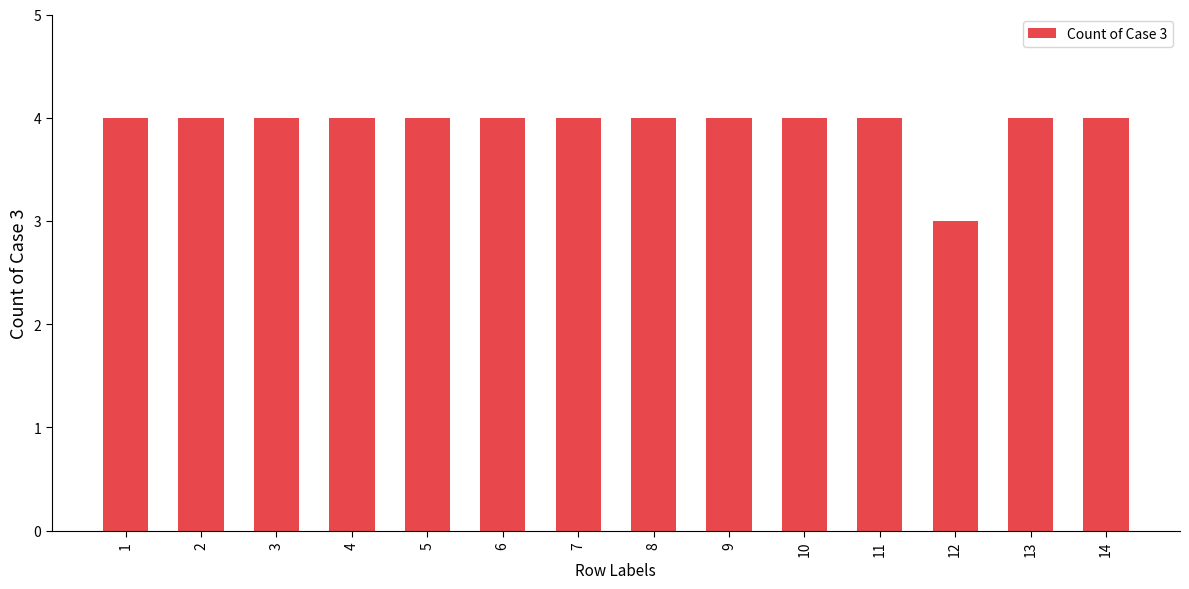

Count the number of data series in this chart.

1